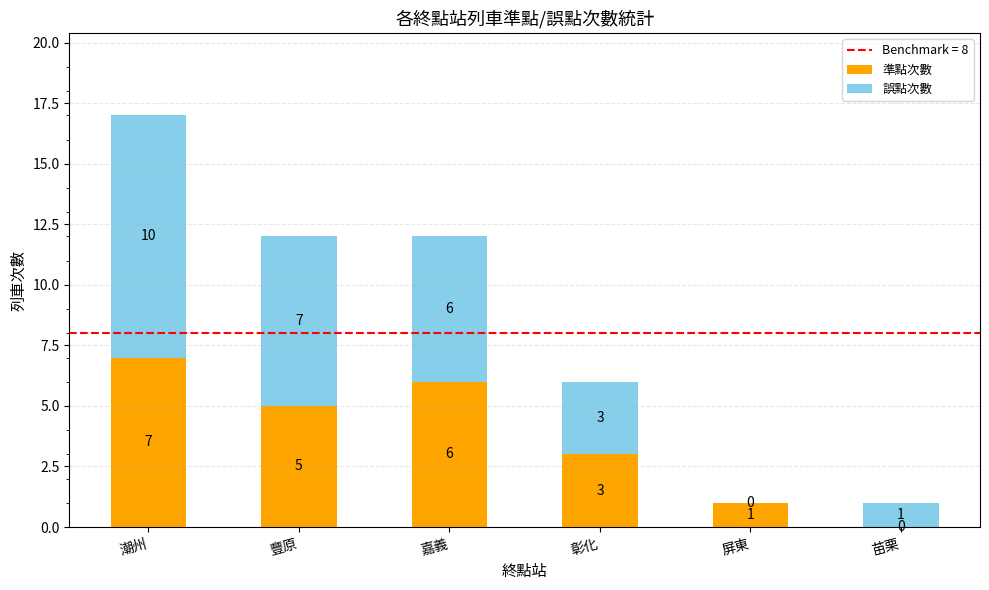

At which category is the sum across all series the highest?

潮州